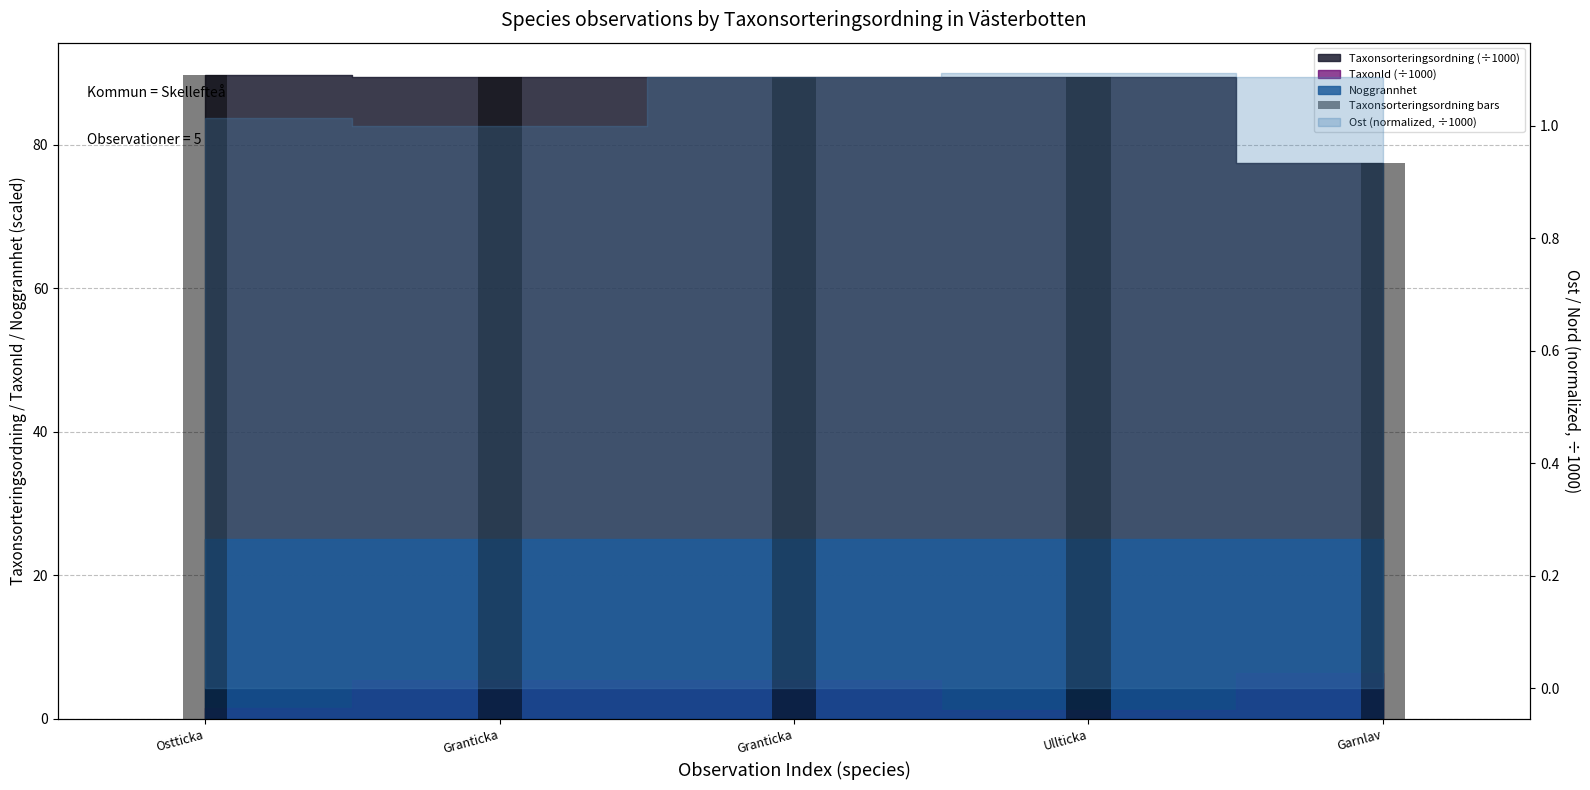

What is the ratio of the value at Ostticka to the value at Granticka?

1.0